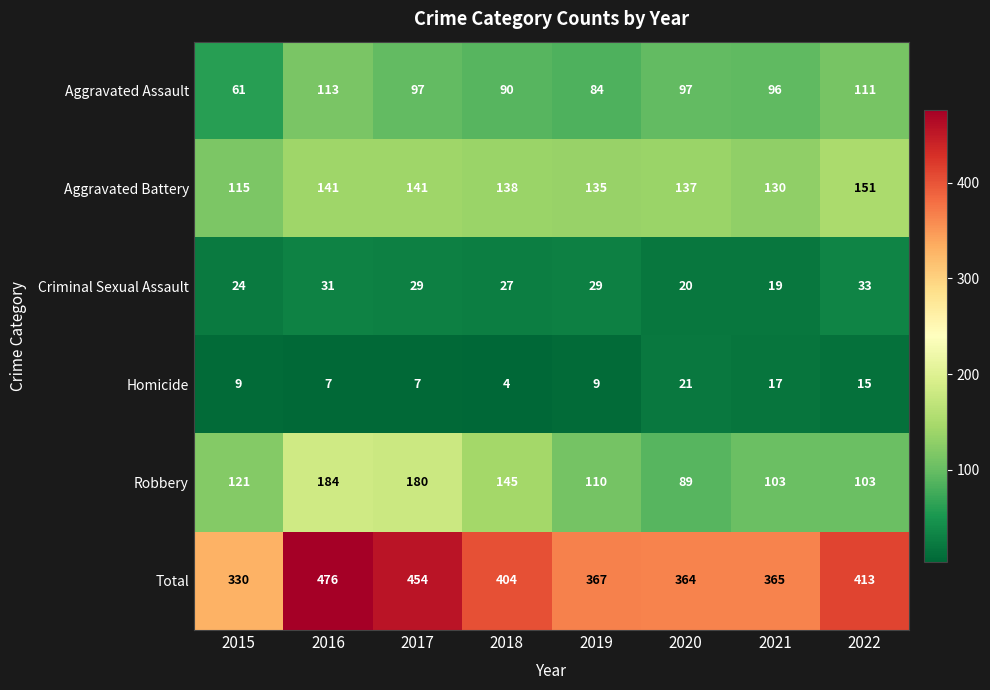

True or false: Aggravated Battery has a value of 73 at 2020.

False